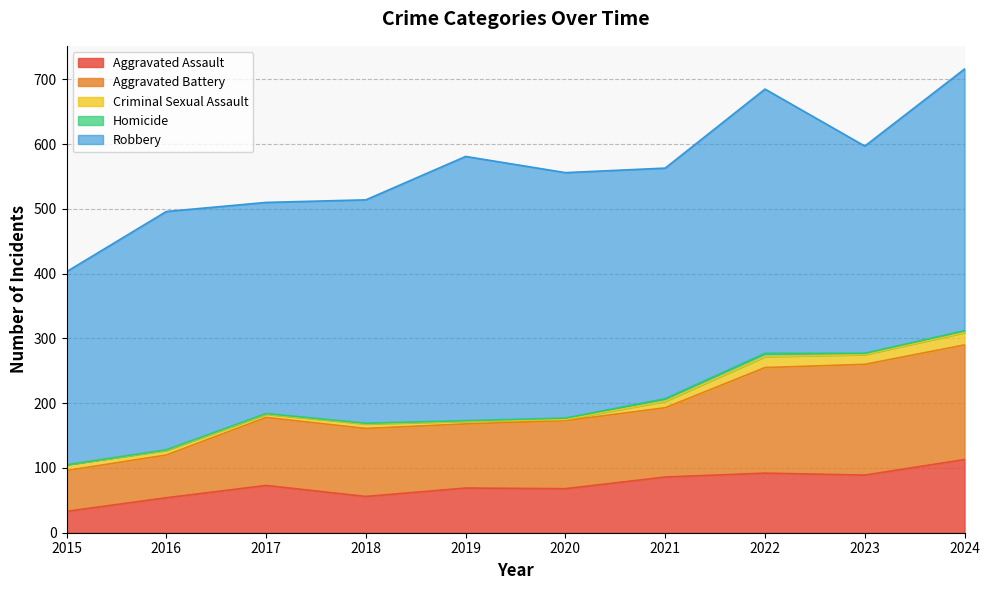

Which category has the lowest value in the Criminal Sexual Assault series?

2020